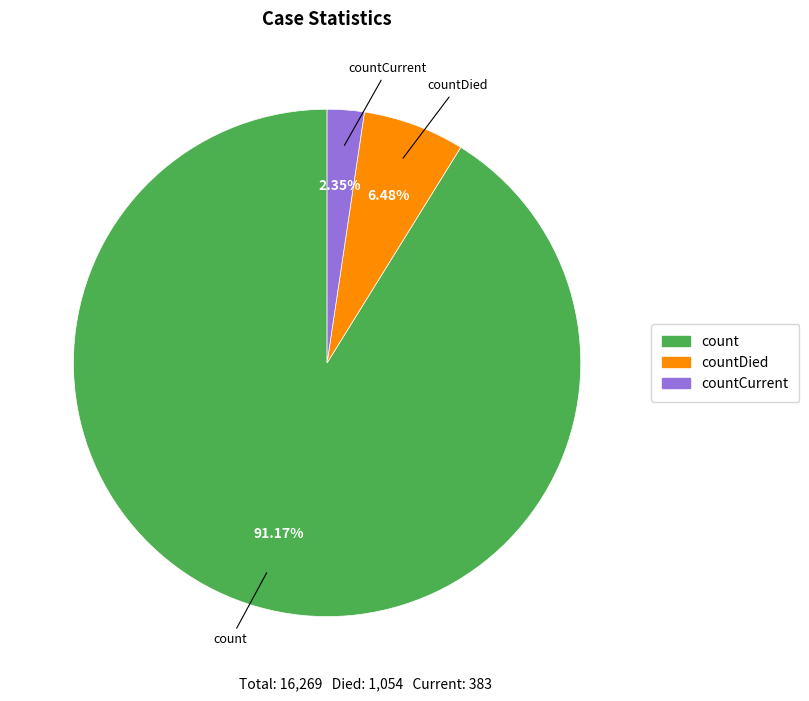

Does any single category account for the majority?

Yes